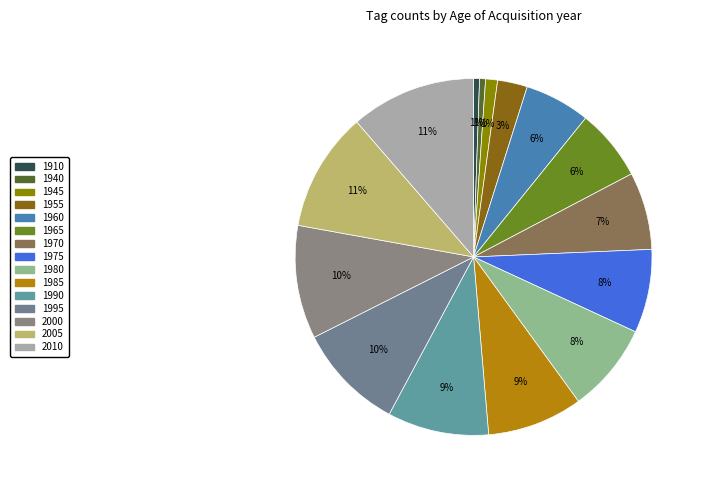

What is the largest slice in the pie chart?

2010